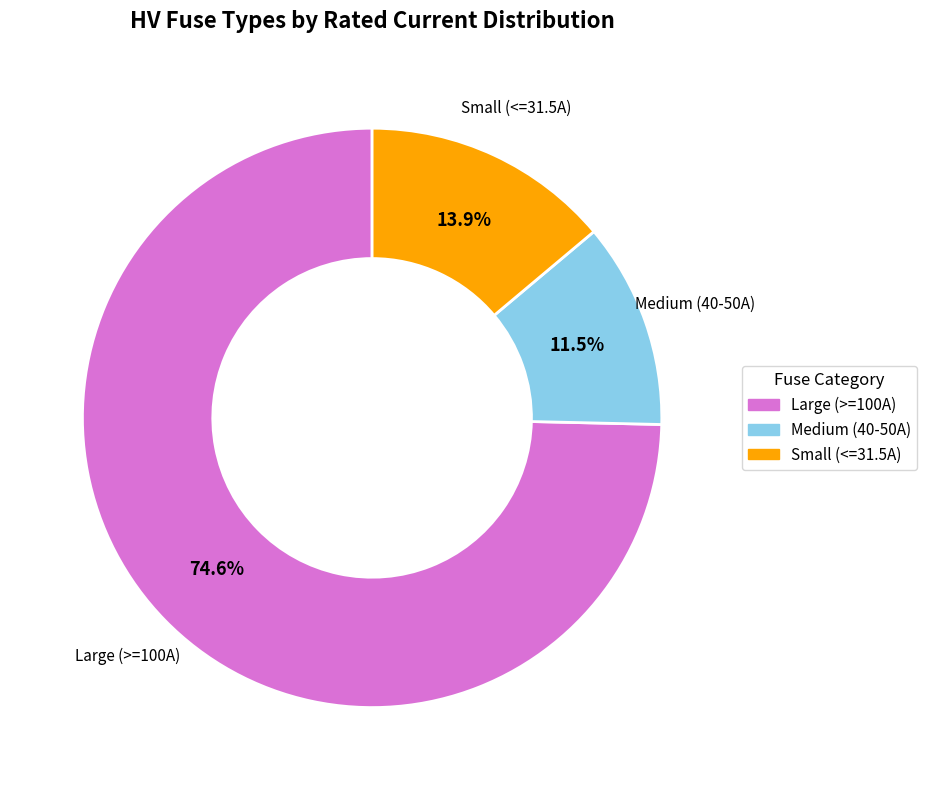

Does any single category account for the majority?

Yes